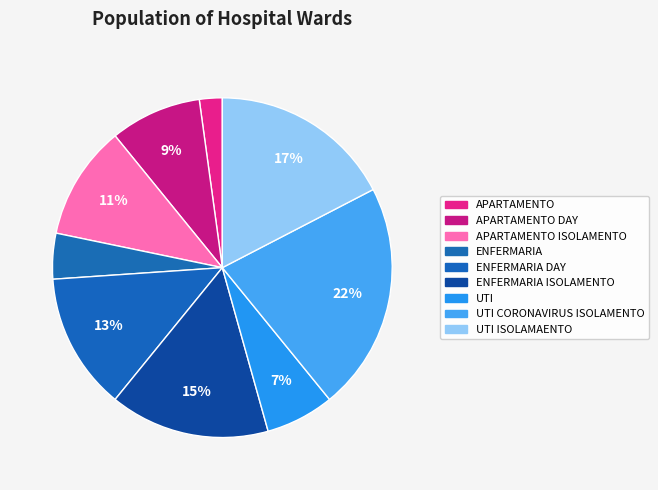

How many segments does this pie chart have?

9